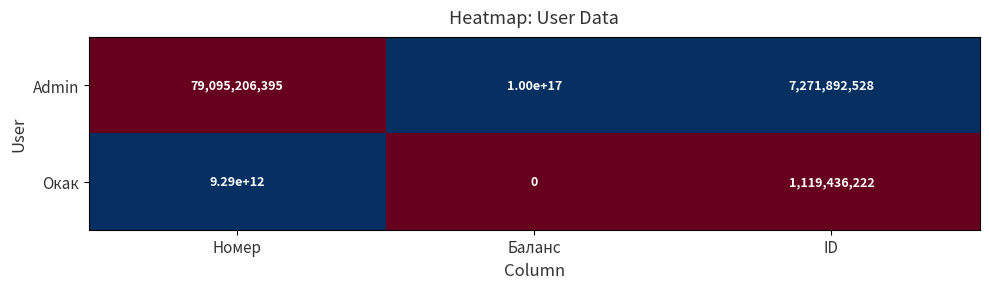

Count the number of data series in this chart.

2